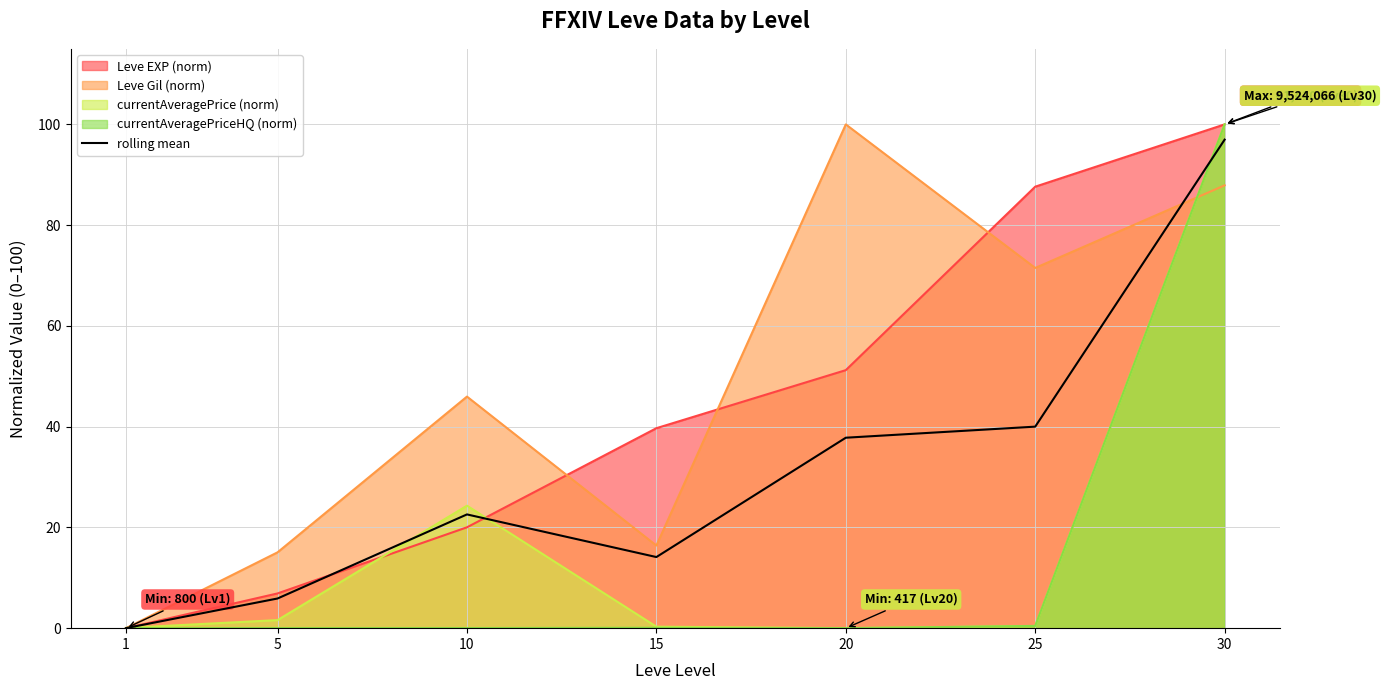

What is the ratio of the value at 5 to the value at 25?

0.1